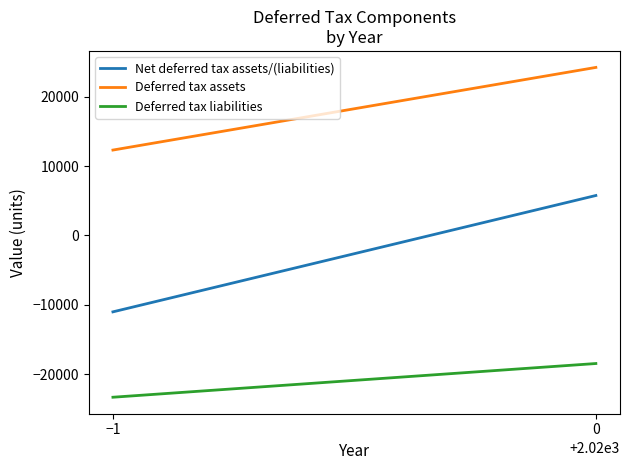

Reading left to right, extract all data points from this chart.

Net deferred tax assets/(liabilities): 5757	-11017
Deferred tax assets: 24223	12309
Deferred tax liabilities: -18466	-23326